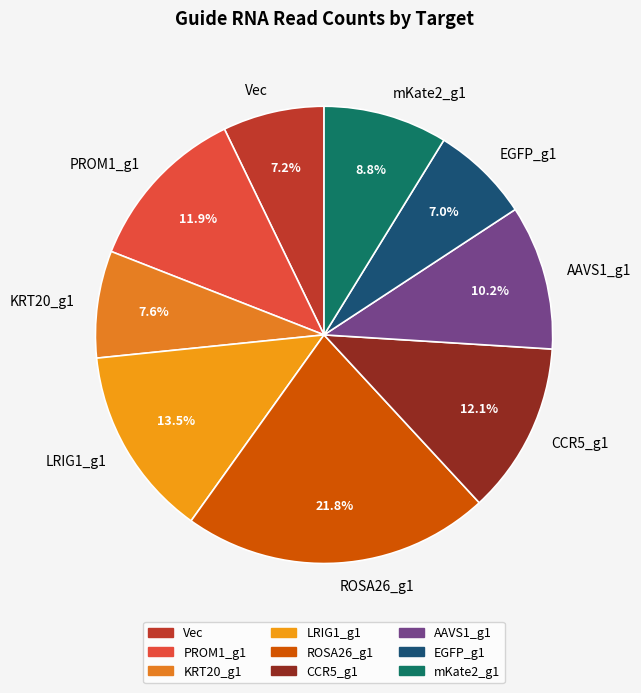

To the nearest percent, what portion does Vec represent?

7%